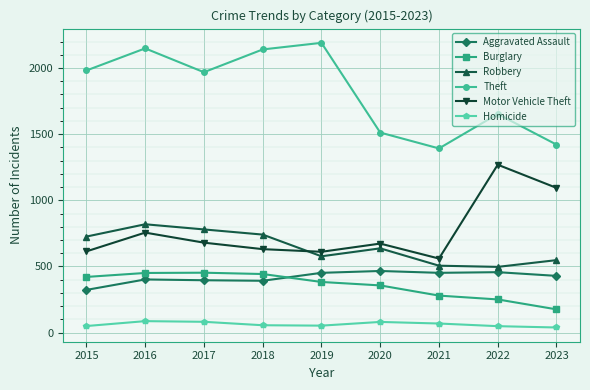

Which series has the largest total across all categories?

Theft